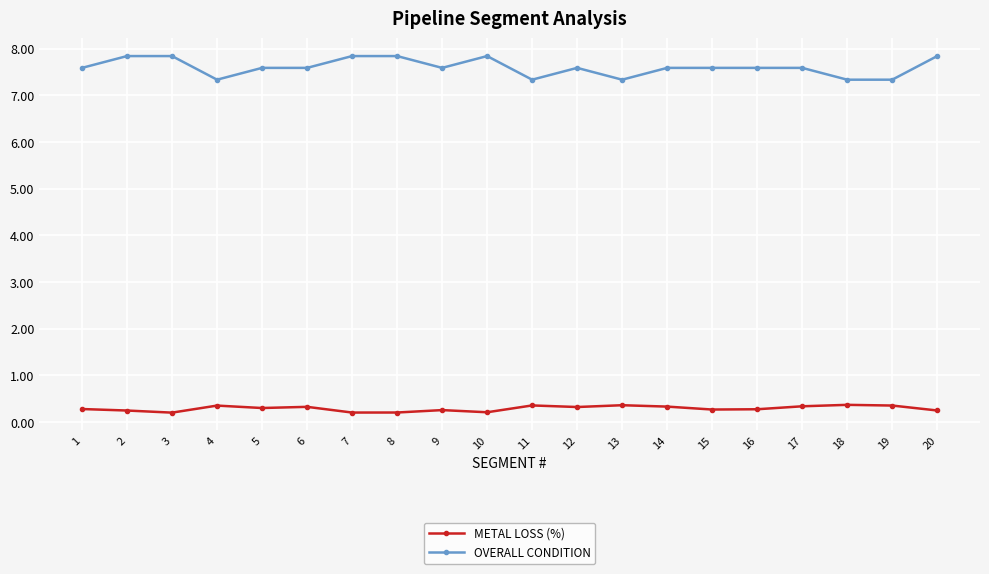

The value of METAL LOSS (%) at 8 is 0.2. True or false?

True